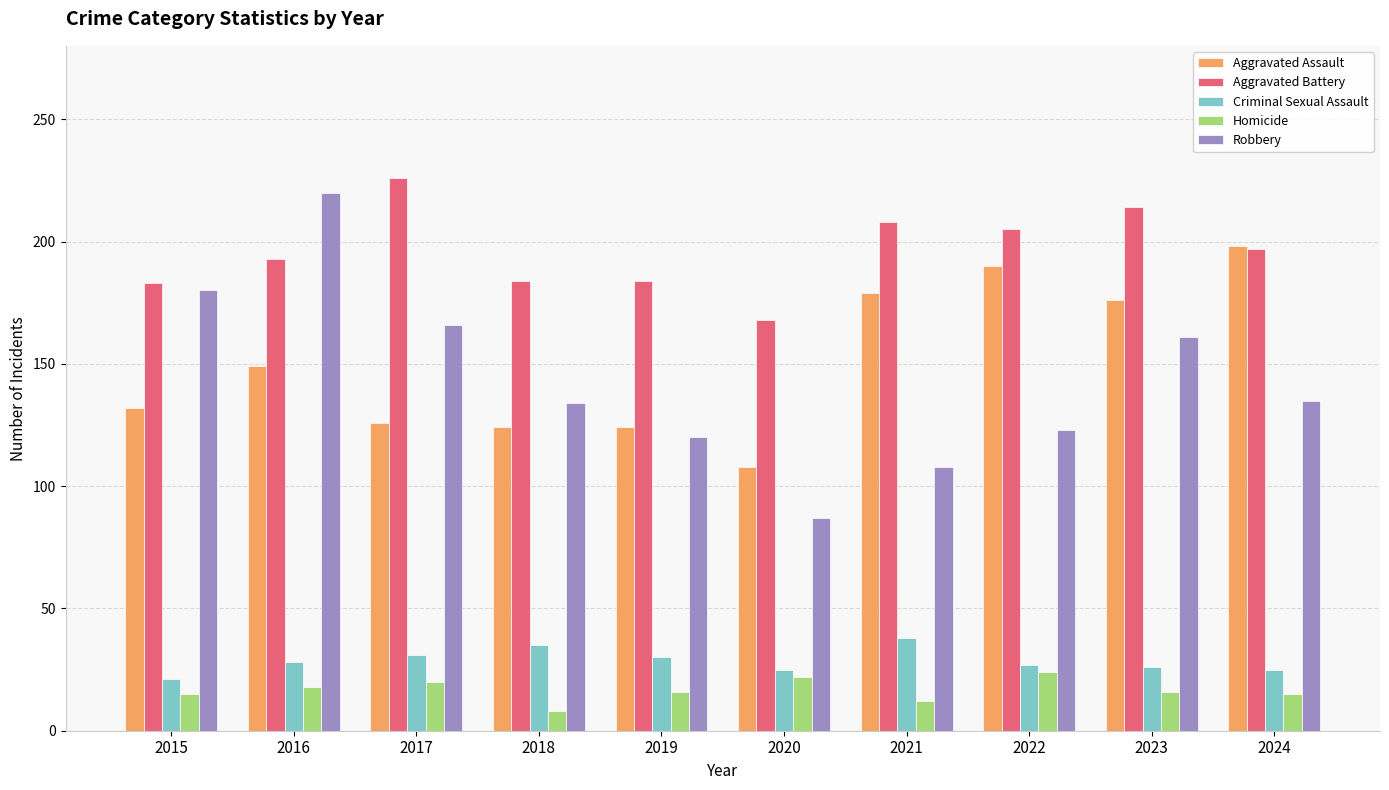

The Aggravated Battery series shows 110 at 2018. True or false?

False